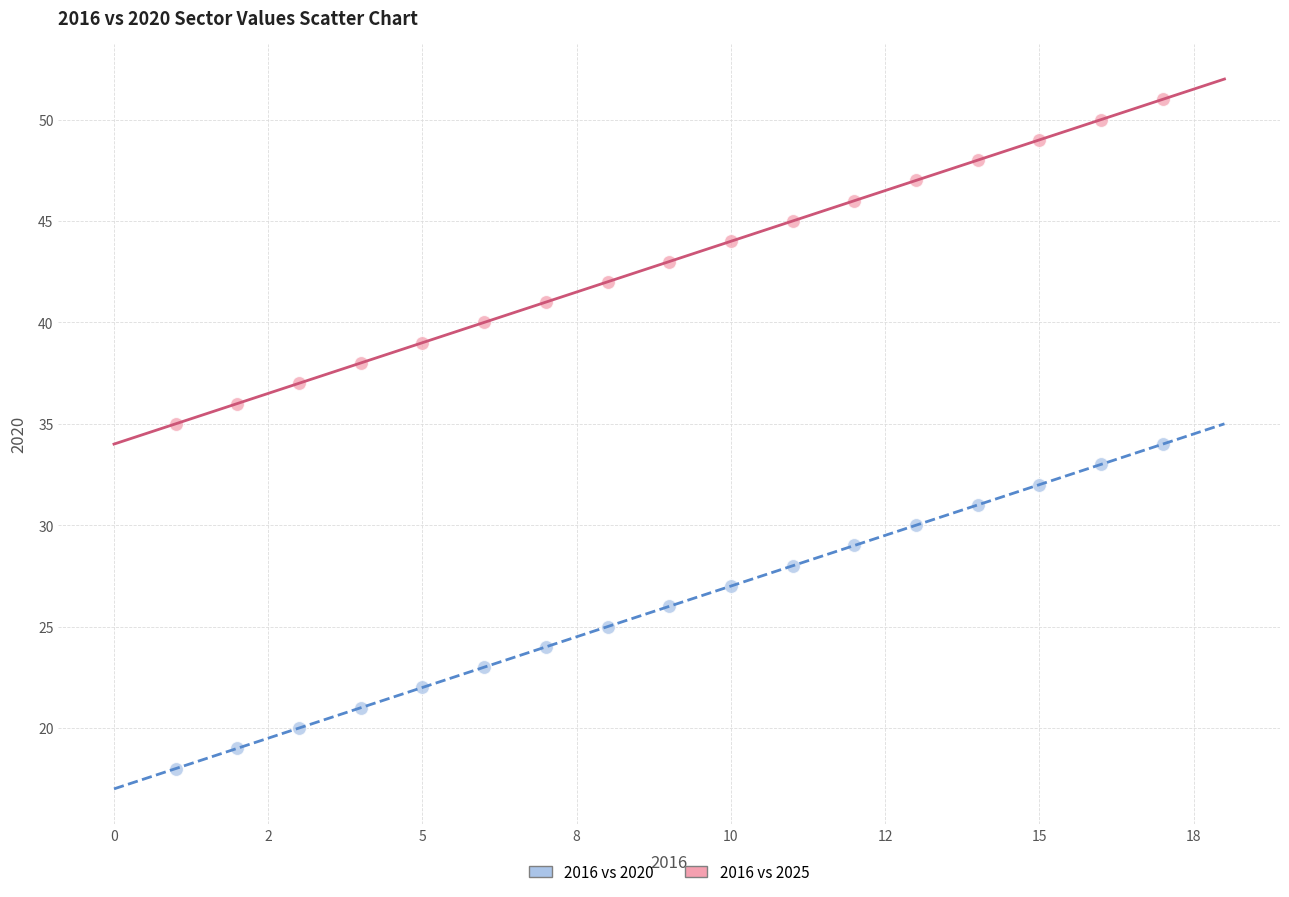

Across all data points, what is the range of Y values (max minus min)?

33